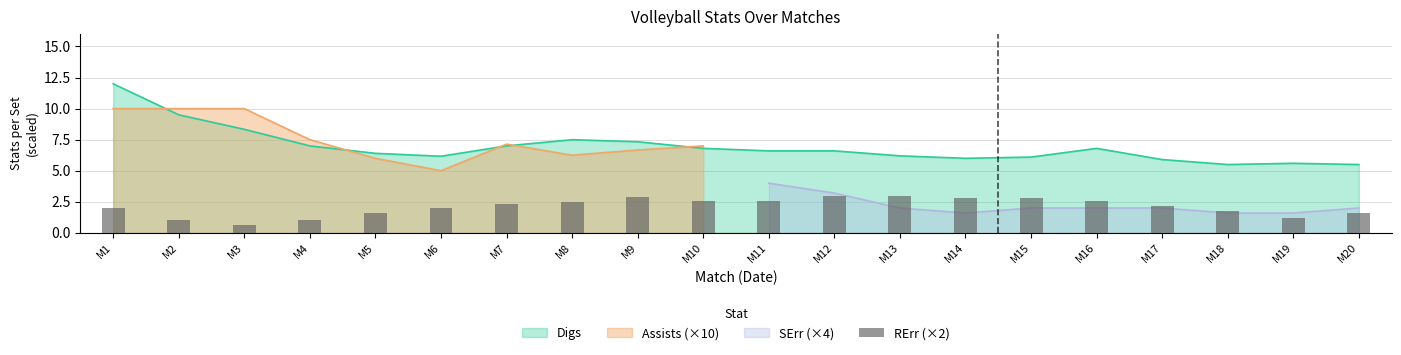

List the labels in order of value, smallest first.

M3, M2, M4, M19, M5, M20, M18, M1, M6, M17, M7, M8, M10, M11, M16, M14, M15, M9, M12, M13